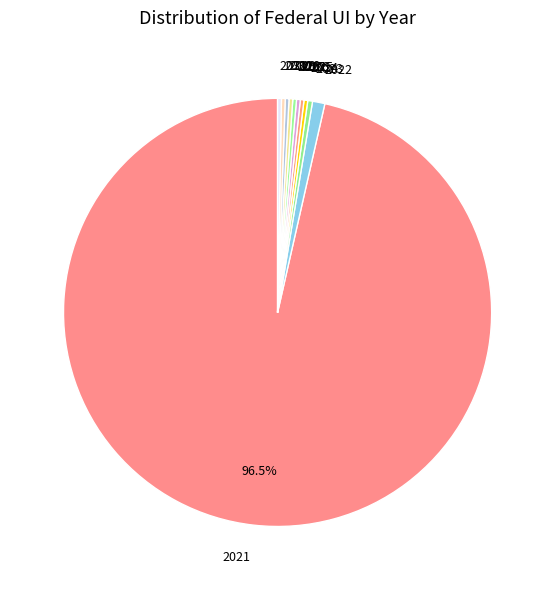

Which category has the biggest portion of the pie?

2021